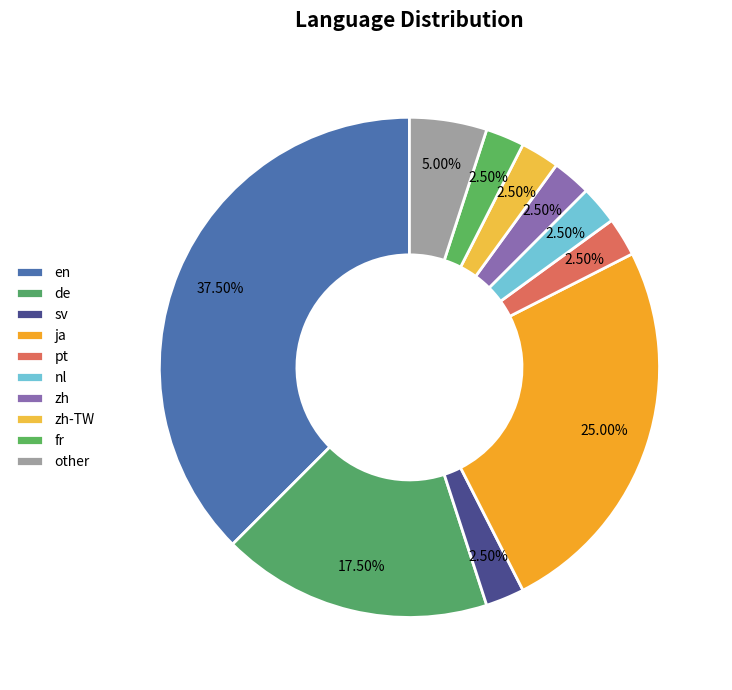

Count the number of slices in the pie.

10